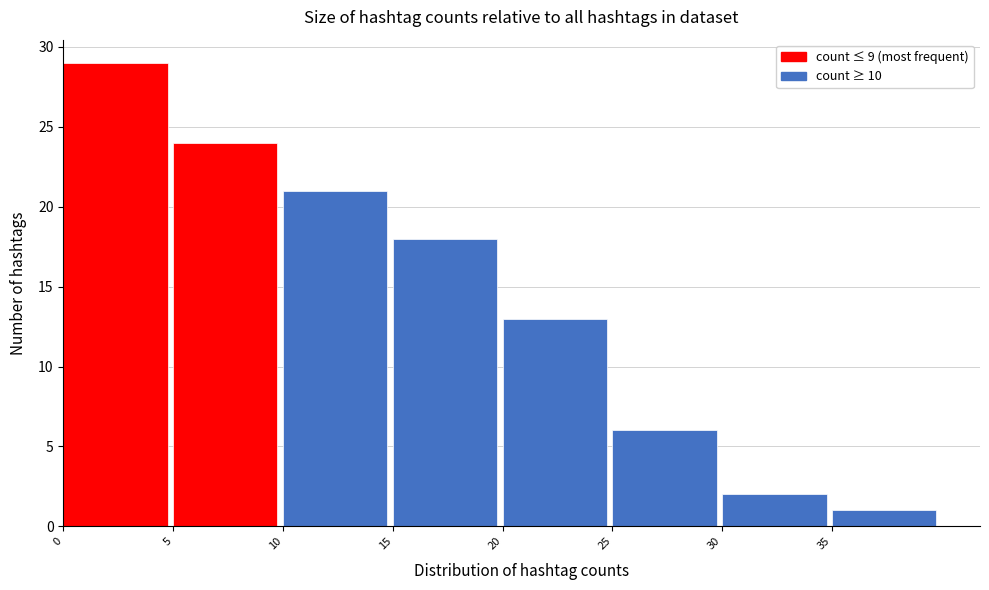

Reading left to right, transcribe this chart: for each bar, give the range it covers on the x-axis and its height. The values are not printed on the chart, so give them approximately, as read against the axis.

0 to 5: 29
5 to 10: 24
10 to 15: 21
15 to 20: 18
20 to 25: 13
25 to 30: 6
30 to 35: 2
35 to 40: 1